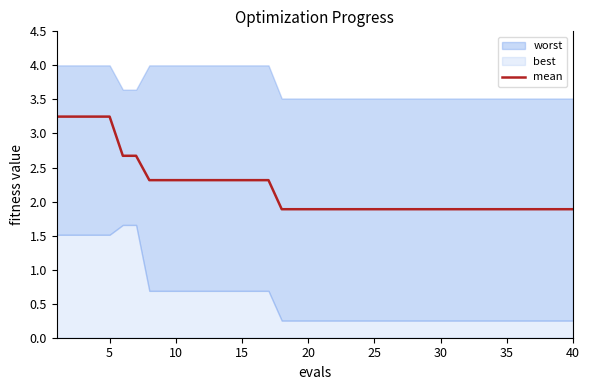

What is the lowest value of the mean series?

1.9